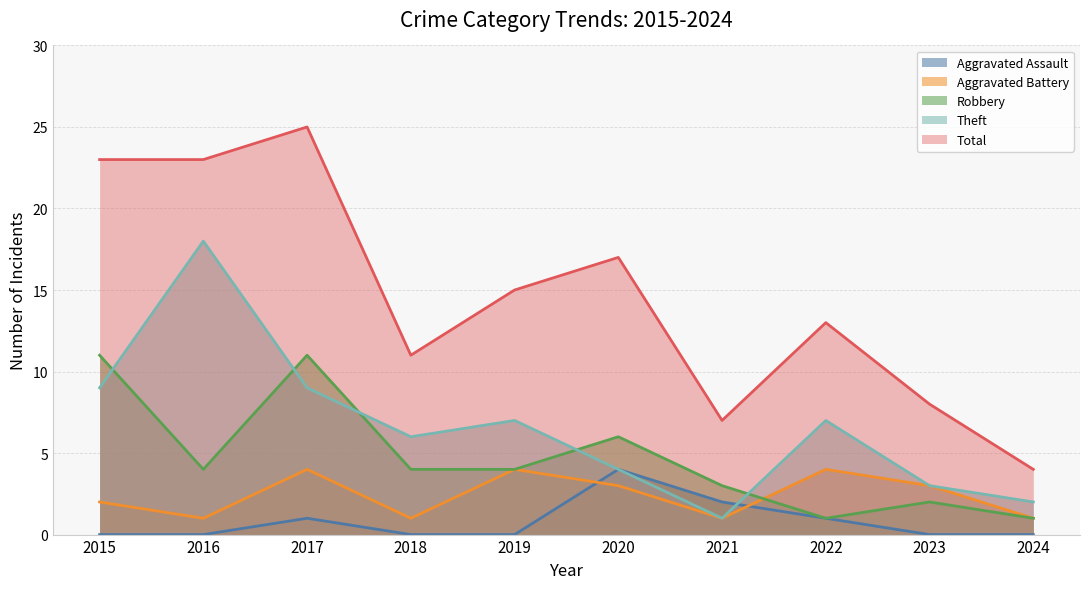

What are all the series names shown in the legend?

Aggravated Assault, Aggravated Battery, Robbery, Theft, Total